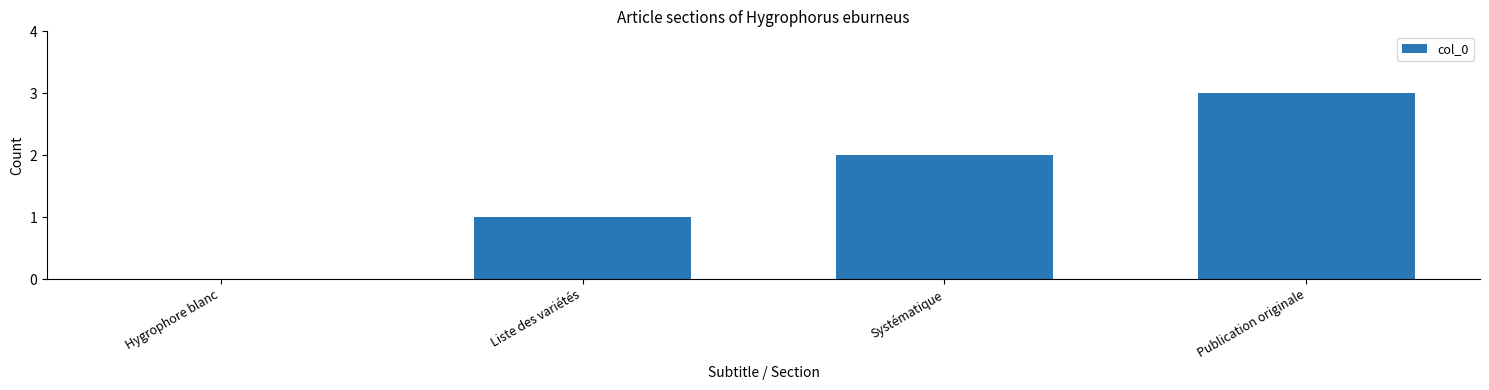

What is the sum of all values?

6